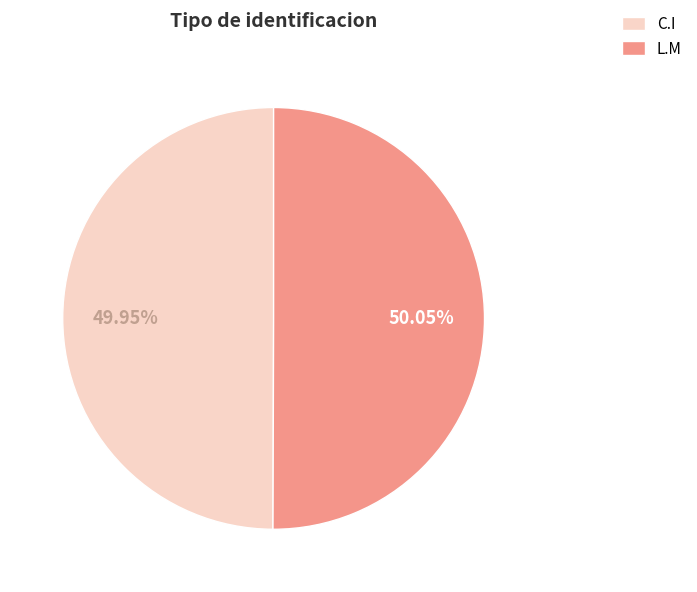

How much of the chart is everything except C.I?

50.0%